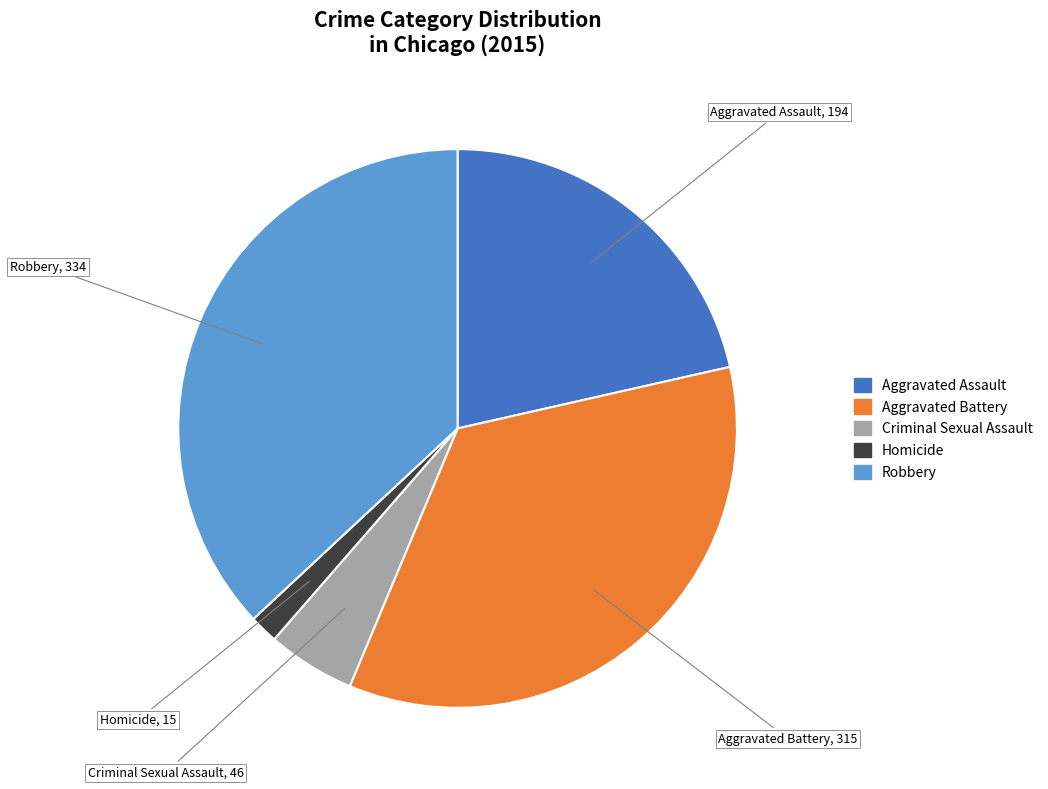

Which slice is the smallest?

Homicide